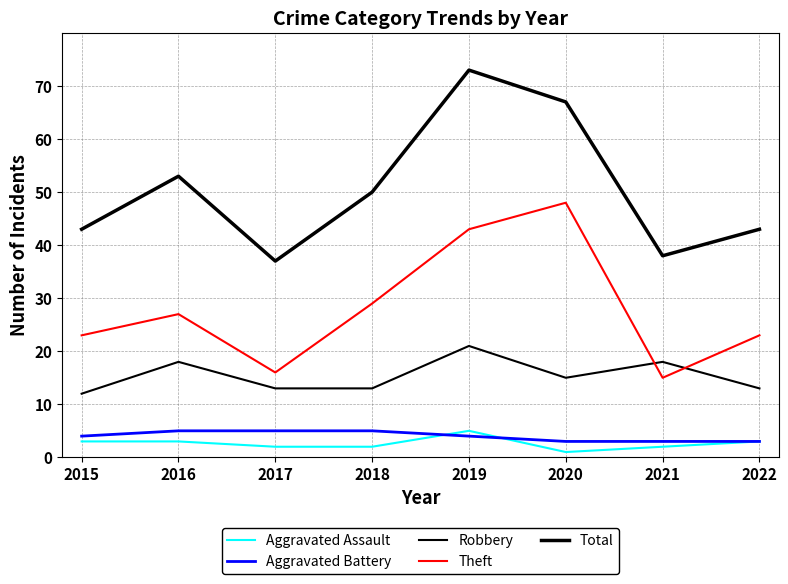

True or false: Robbery and Theft cross at least once.

True